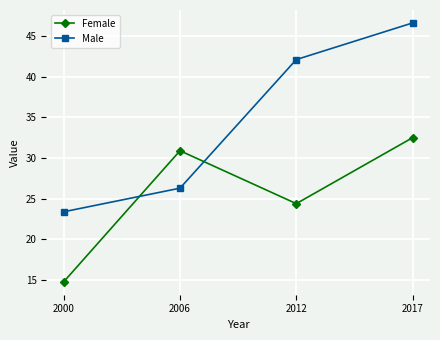

How many values in the Female series are below 30?

2